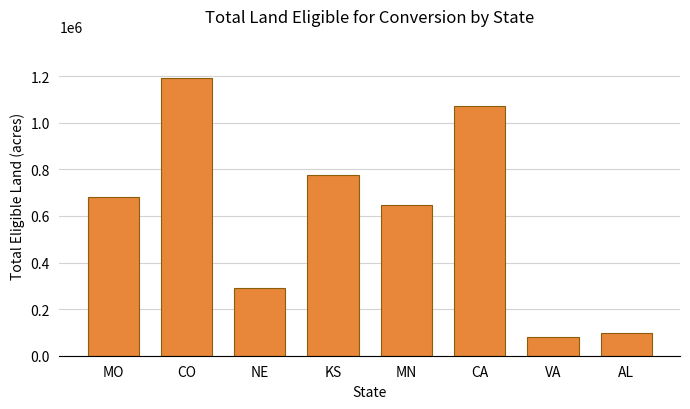

List the labels in order of value, smallest first.

VA, AL, NE, MN, MO, KS, CA, CO